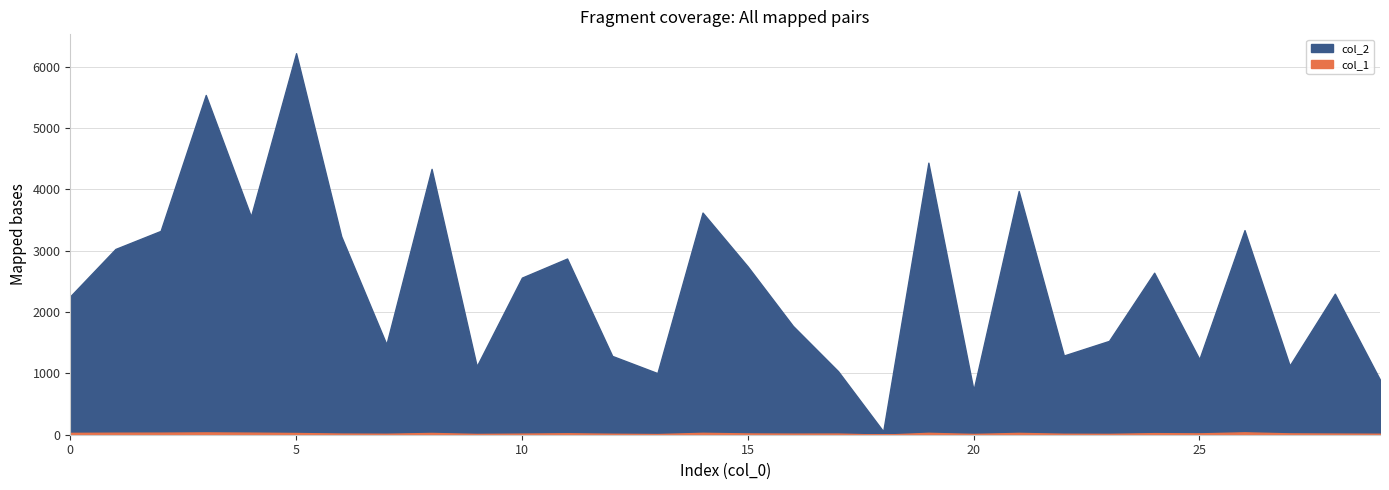

What is the difference between the maximum and minimum values in the col_1 series?

38